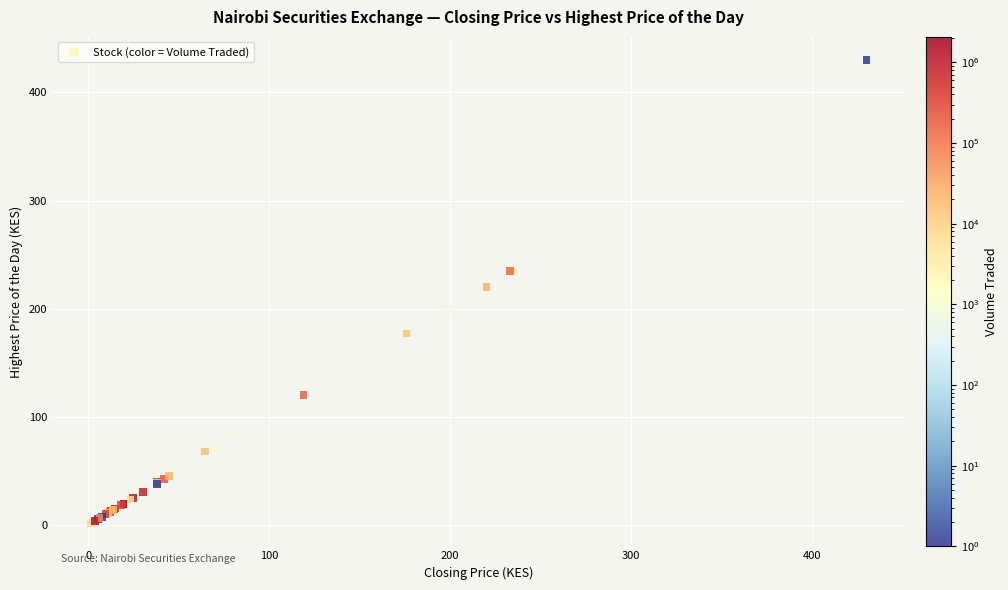

What Y value in the scatter plot is closest to 215?

220.0